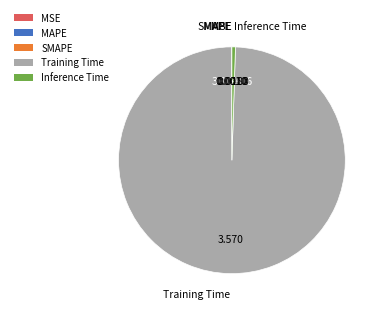

Which has a higher value, Inference Time or Training Time?

Training Time